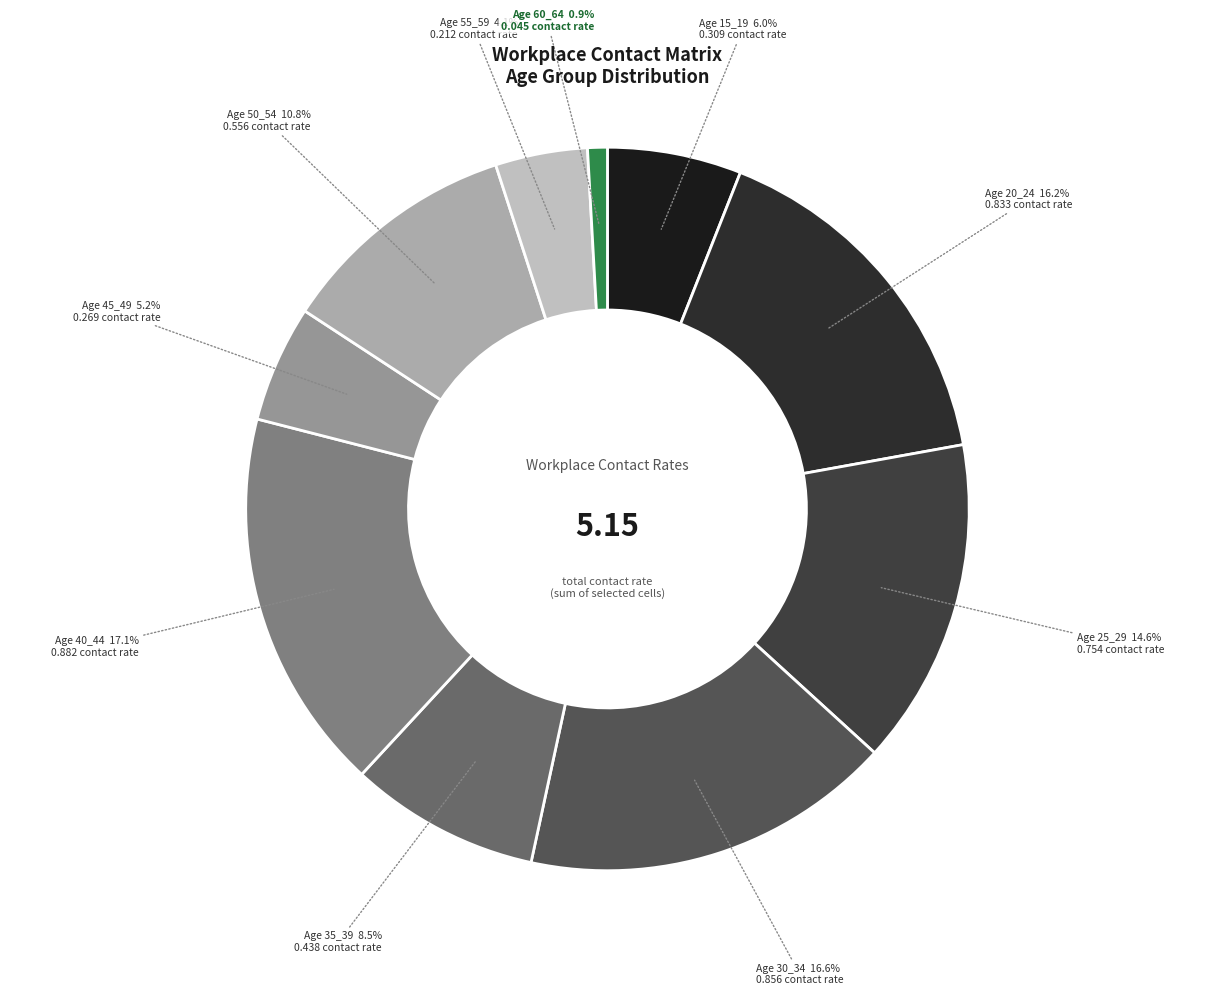

Count the number of slices in the pie.

10